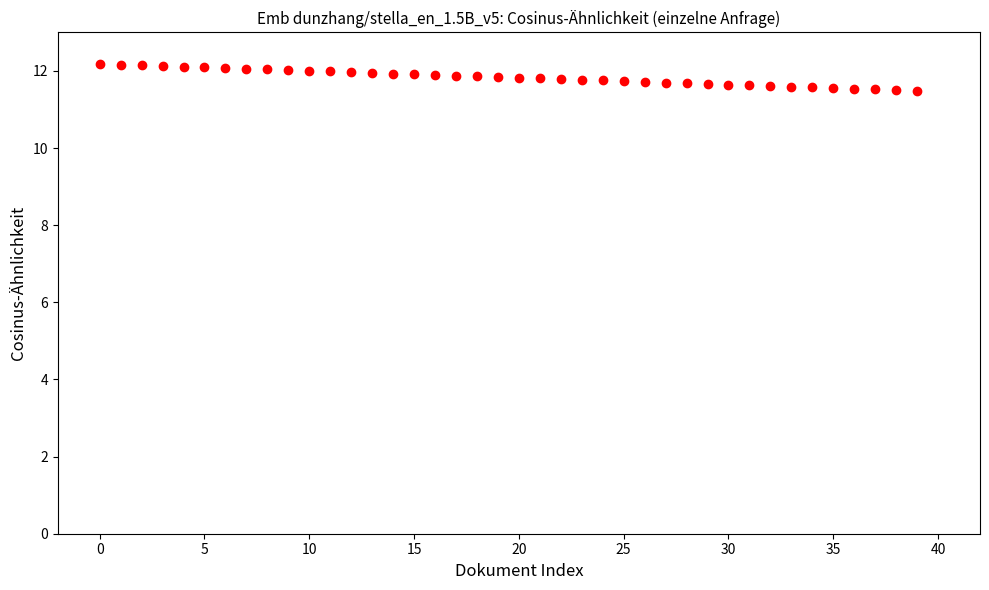

What is the range of Y values (max minus min)?

0.7